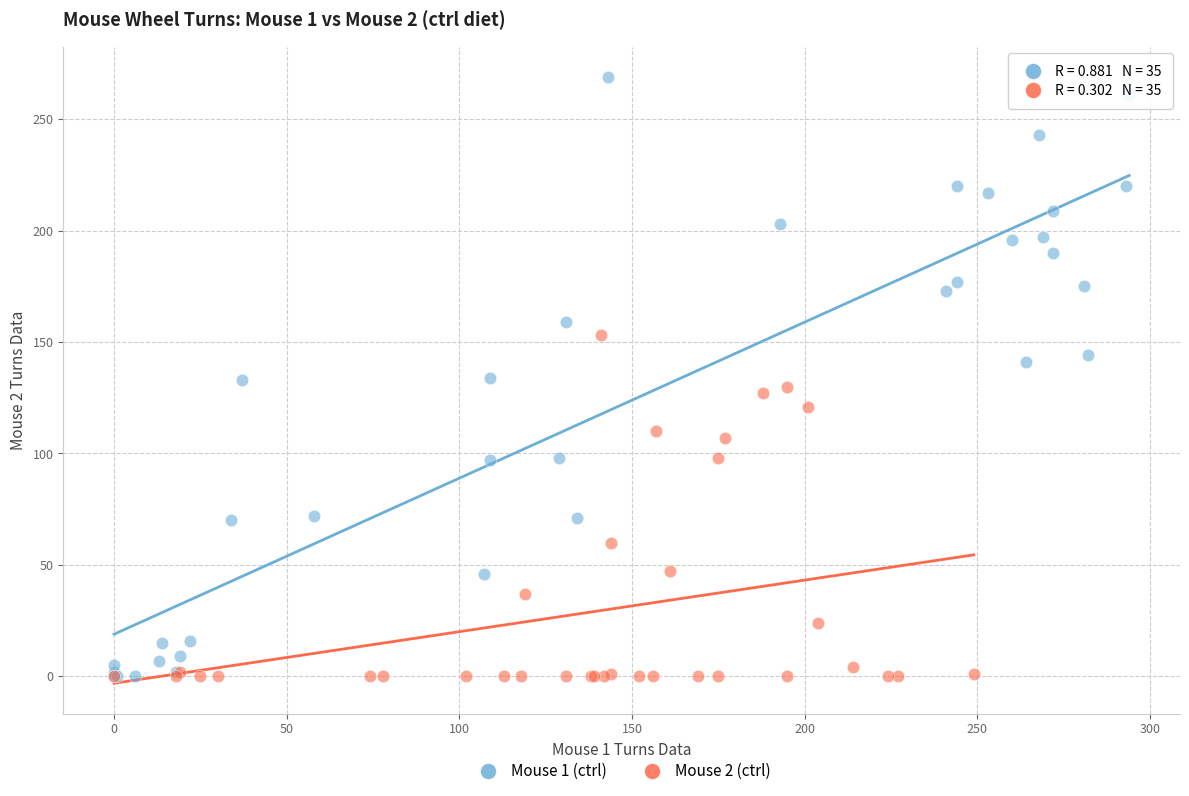

Which series has the widest spread of Y values?

Mouse 1 (ctrl)